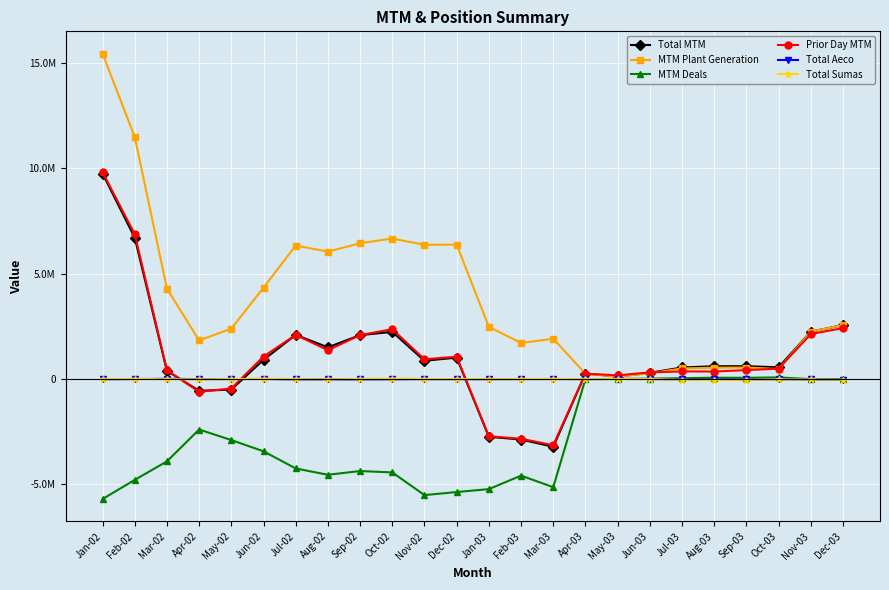

Which label corresponds to the smallest value in the chart?

Jan-02